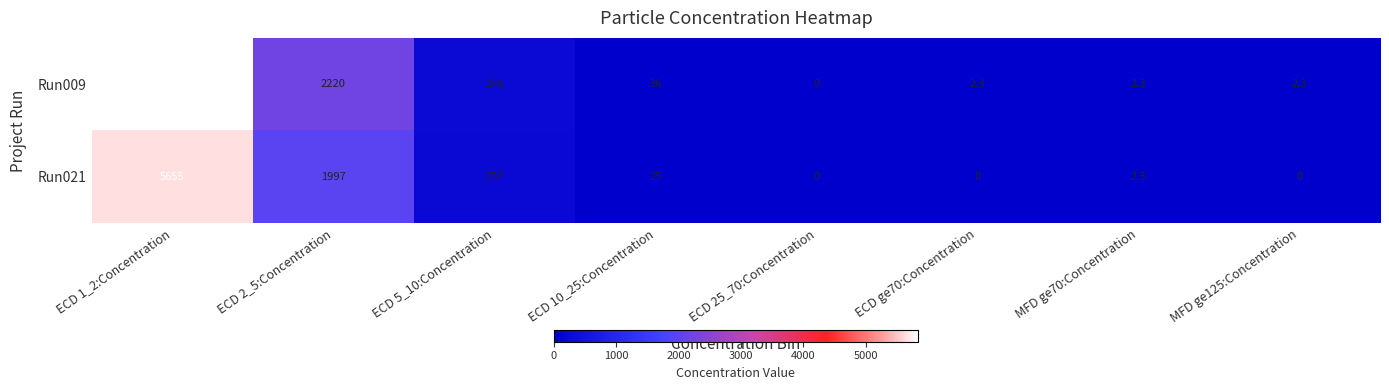

What is the highest value of the Run009 series?

5840.0